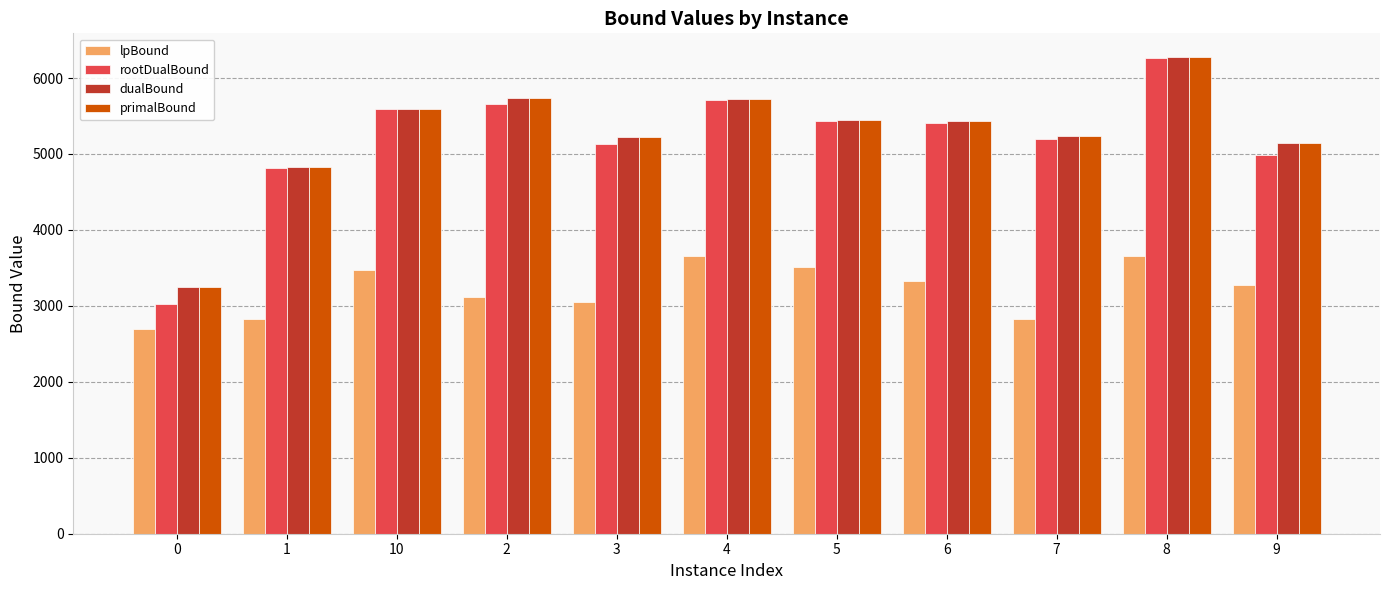

True or false: lpBound has a value of 3111.0 at 2.

True